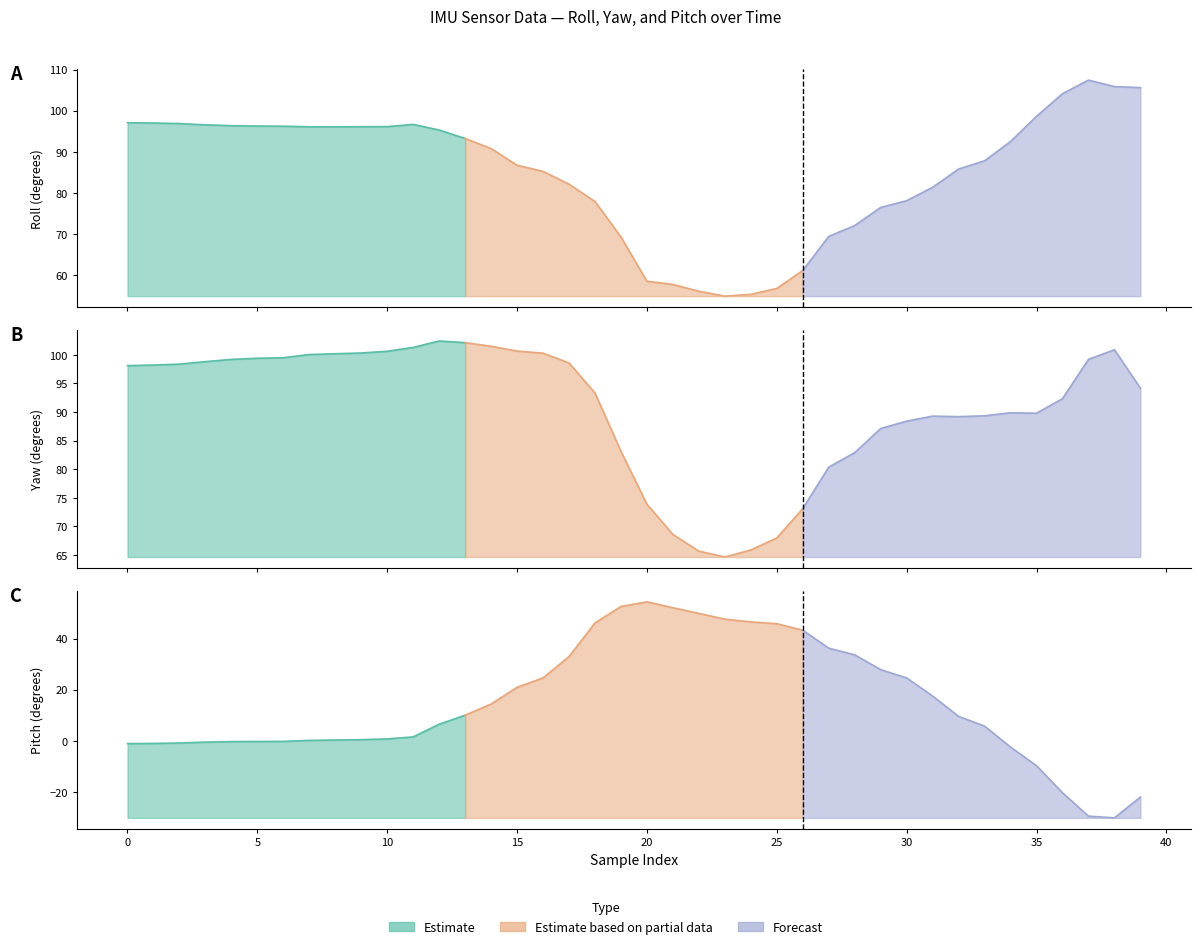

True or false: yaw and pitch intersect in this chart.

False